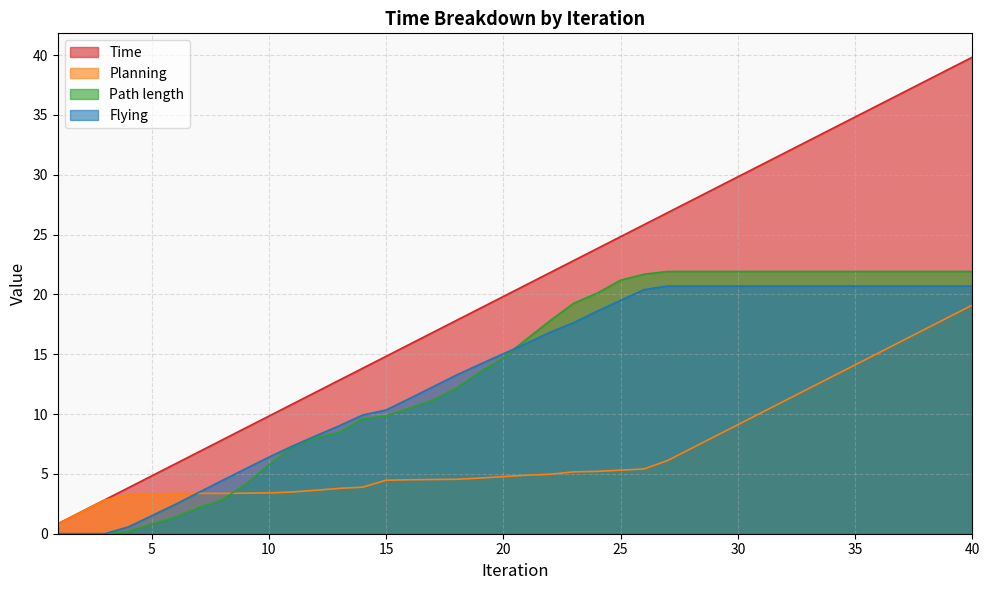

What is the sum of all Planning values?

278.7